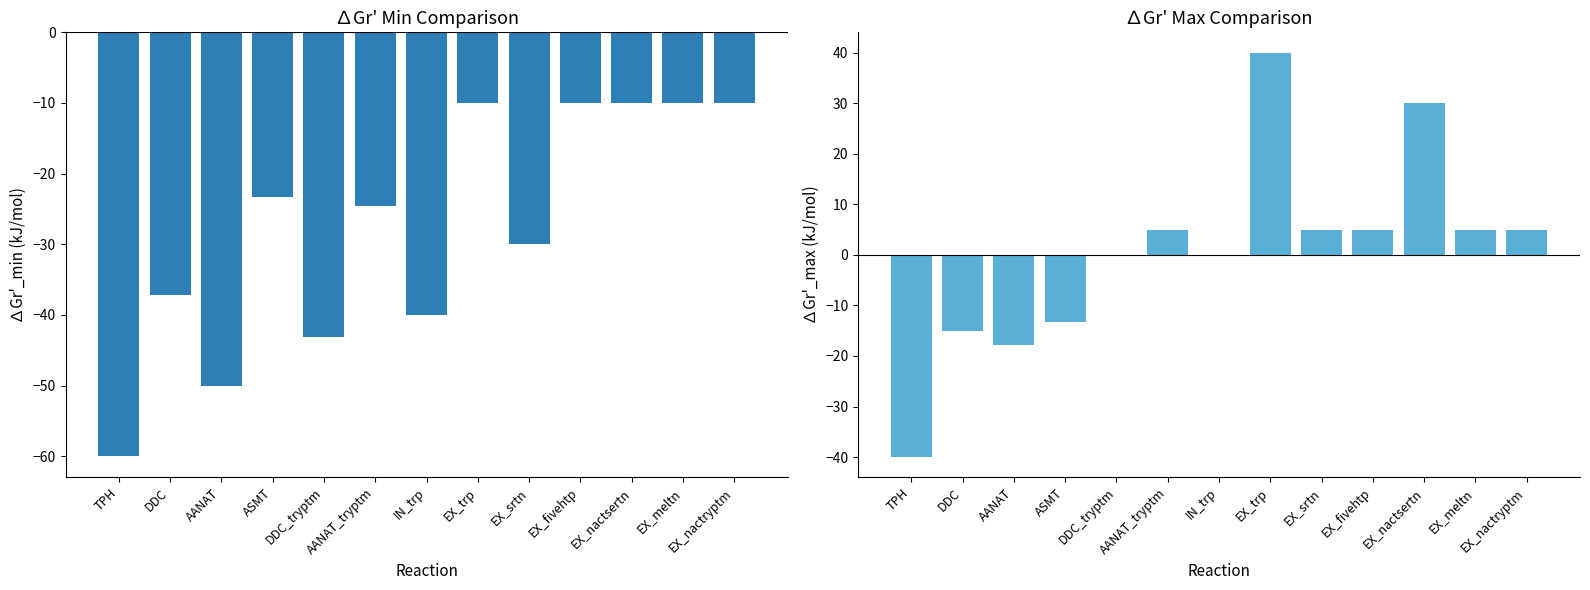

At which label does ∆Gr'_max (kJ/mol) reach its minimum?

TPH